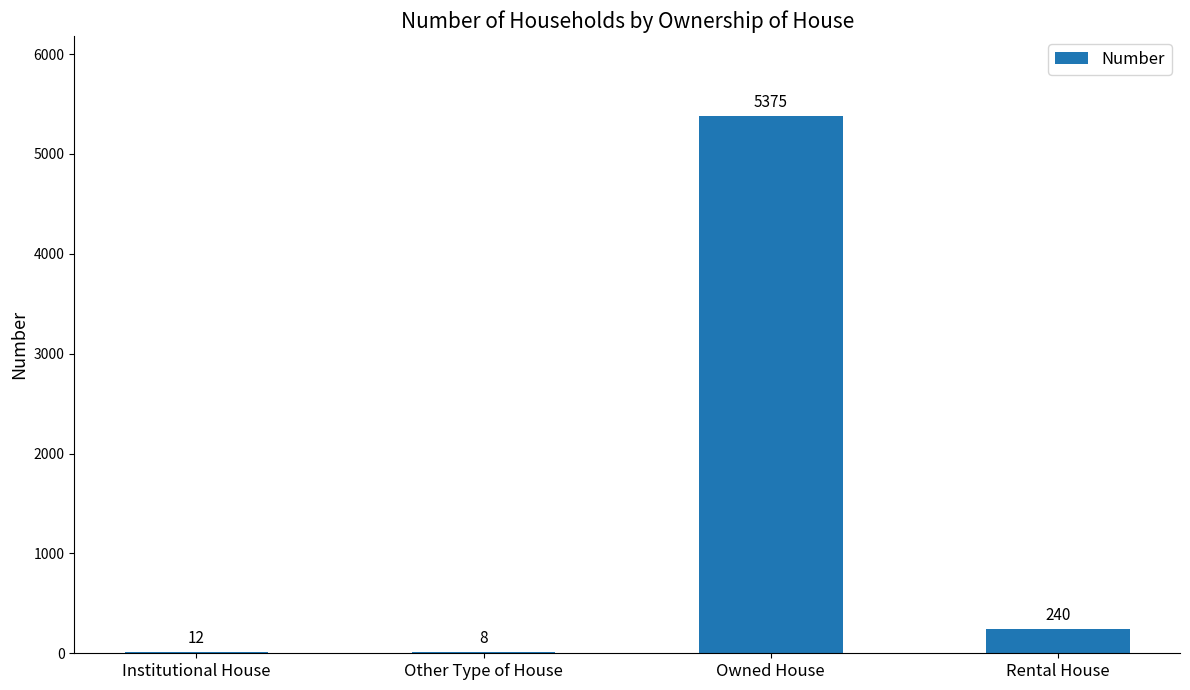

What is the change in value from Institutional House to Owned House?

+5363